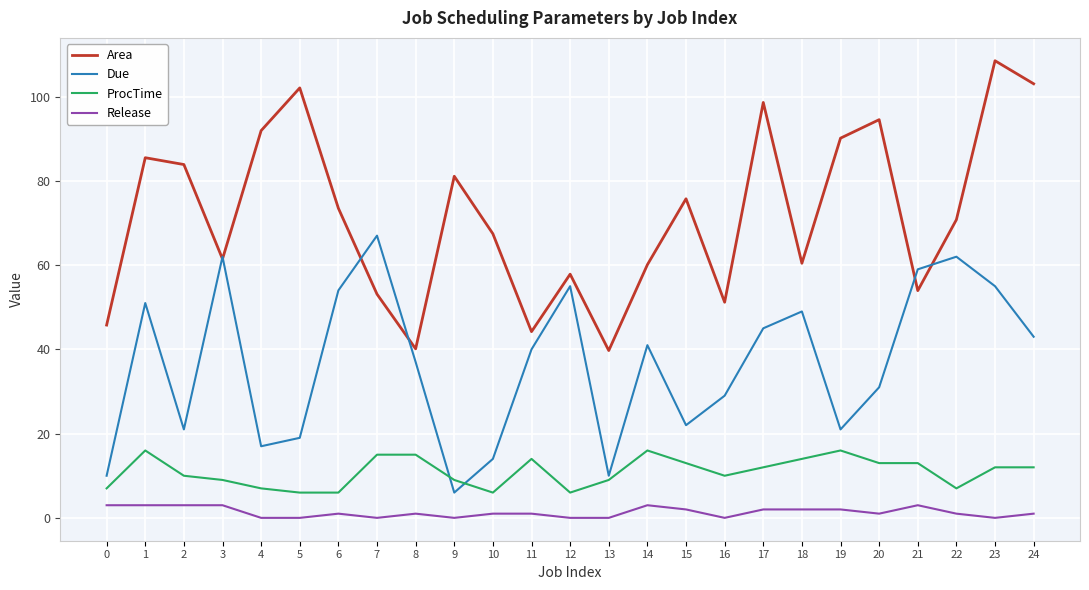

What is the difference between the Area values at 7 and 19?

37.0